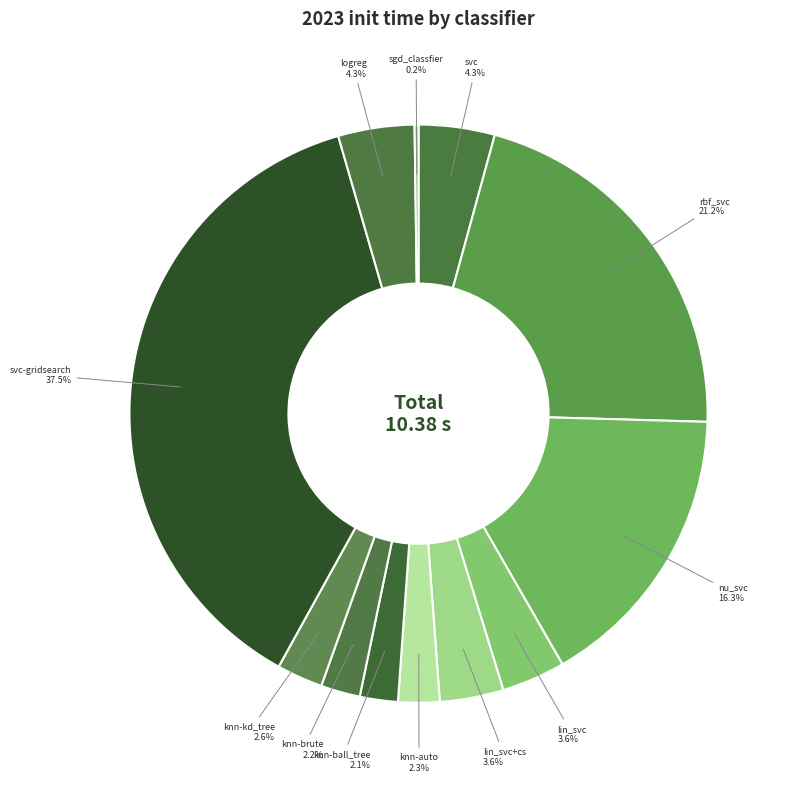

Count the number of slices in the pie.

12